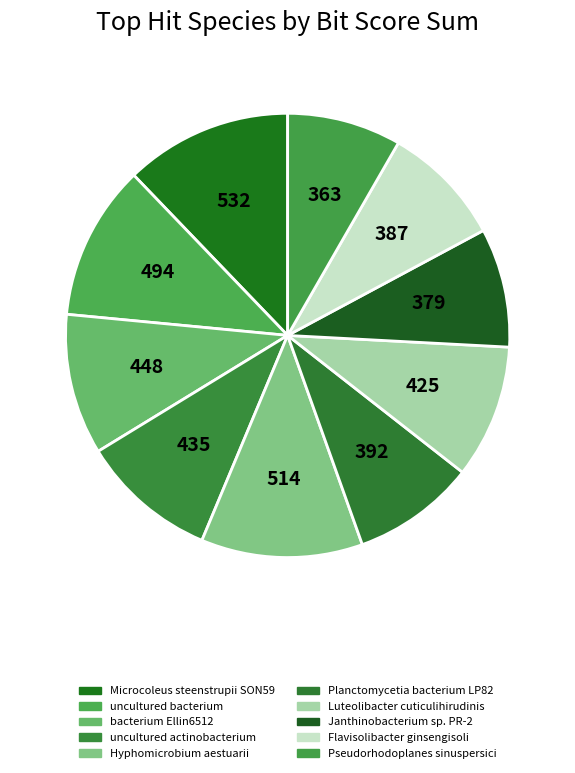

Is the sum of Flavisolibacter ginsengisoli and Janthinobacterium sp. PR-2 greater than half?

No